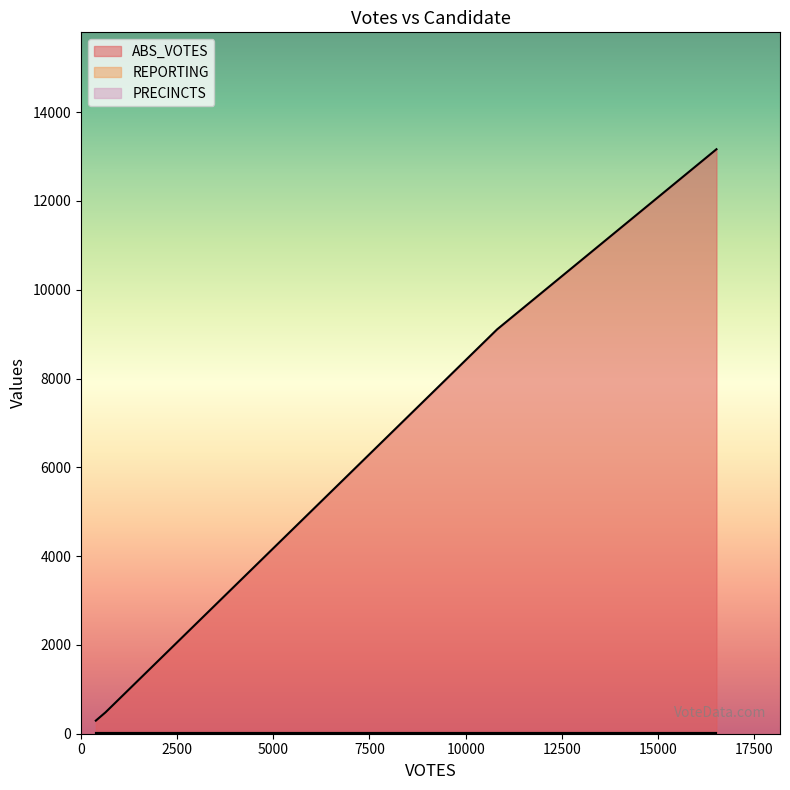

Does the chart display data point markers on the line(s)?

No